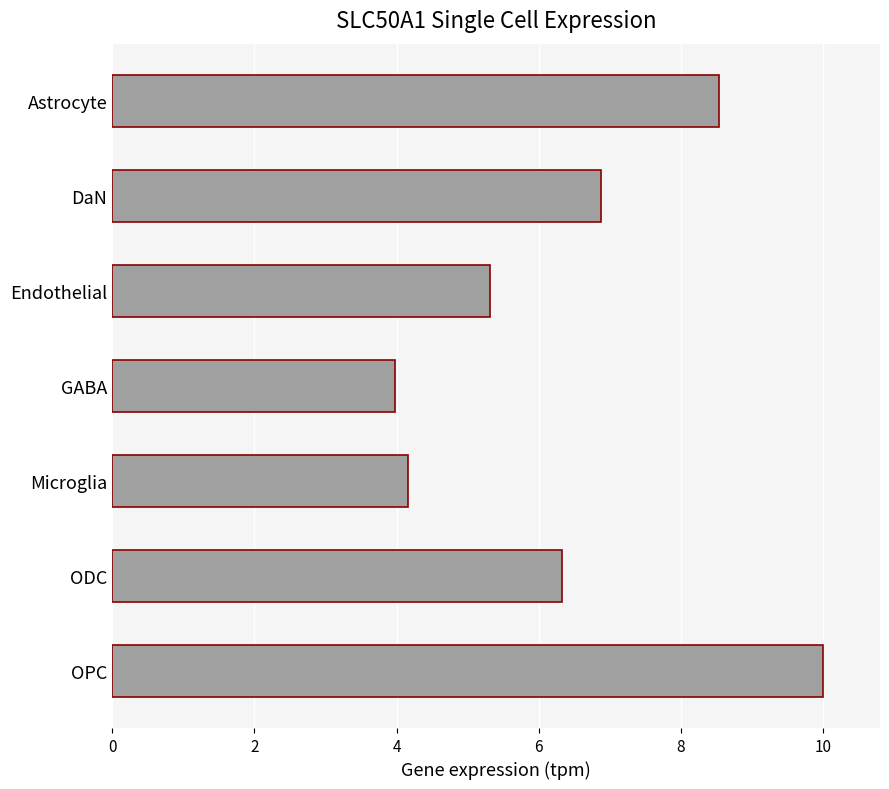

List the labels in order of value, largest first.

OPC, Astrocyte, DaN, ODC, Endothelial, Microglia, GABA